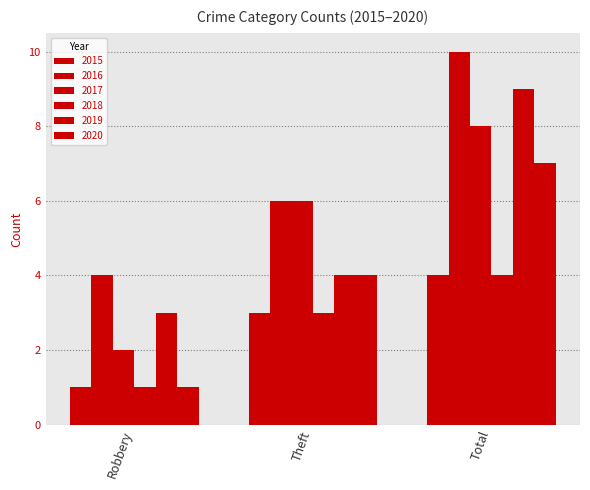

What is the maximum value for 2019?

9